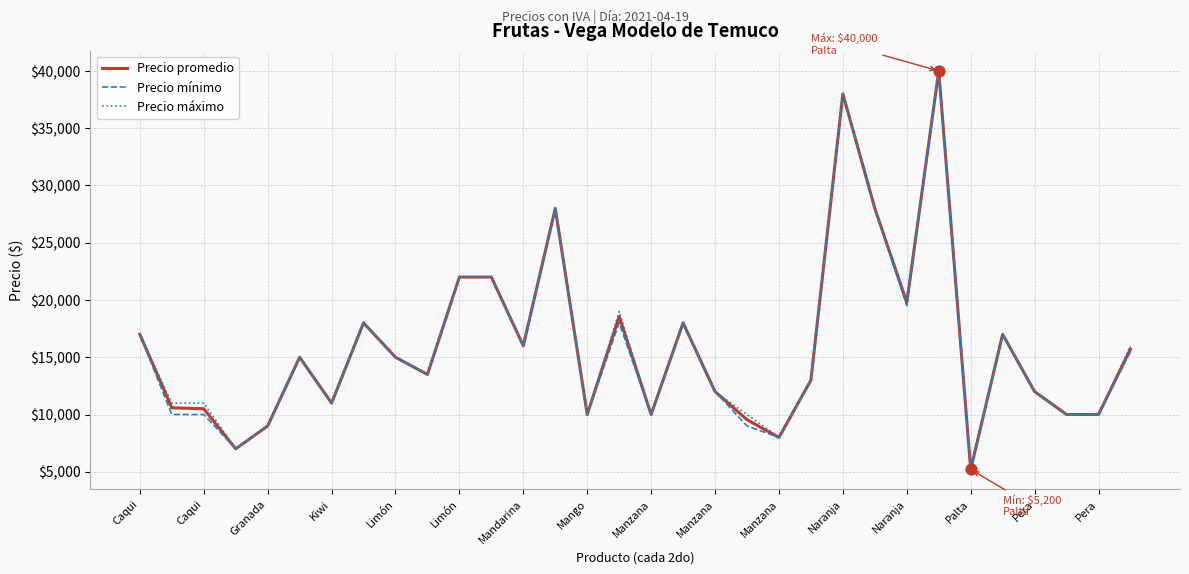

What is the minimum value for Precio promedio?

5200